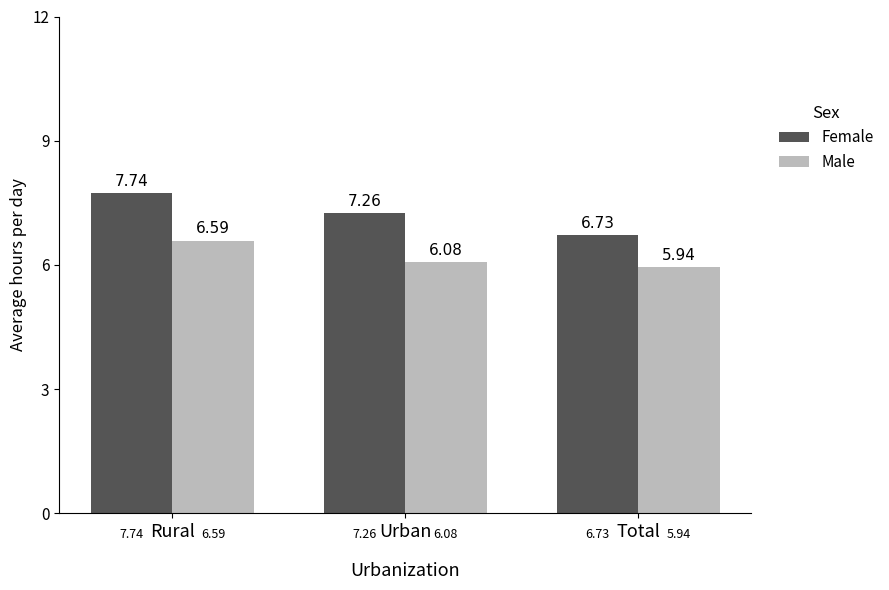

List the series in order of their overall mean, lowest first.

Male, Female